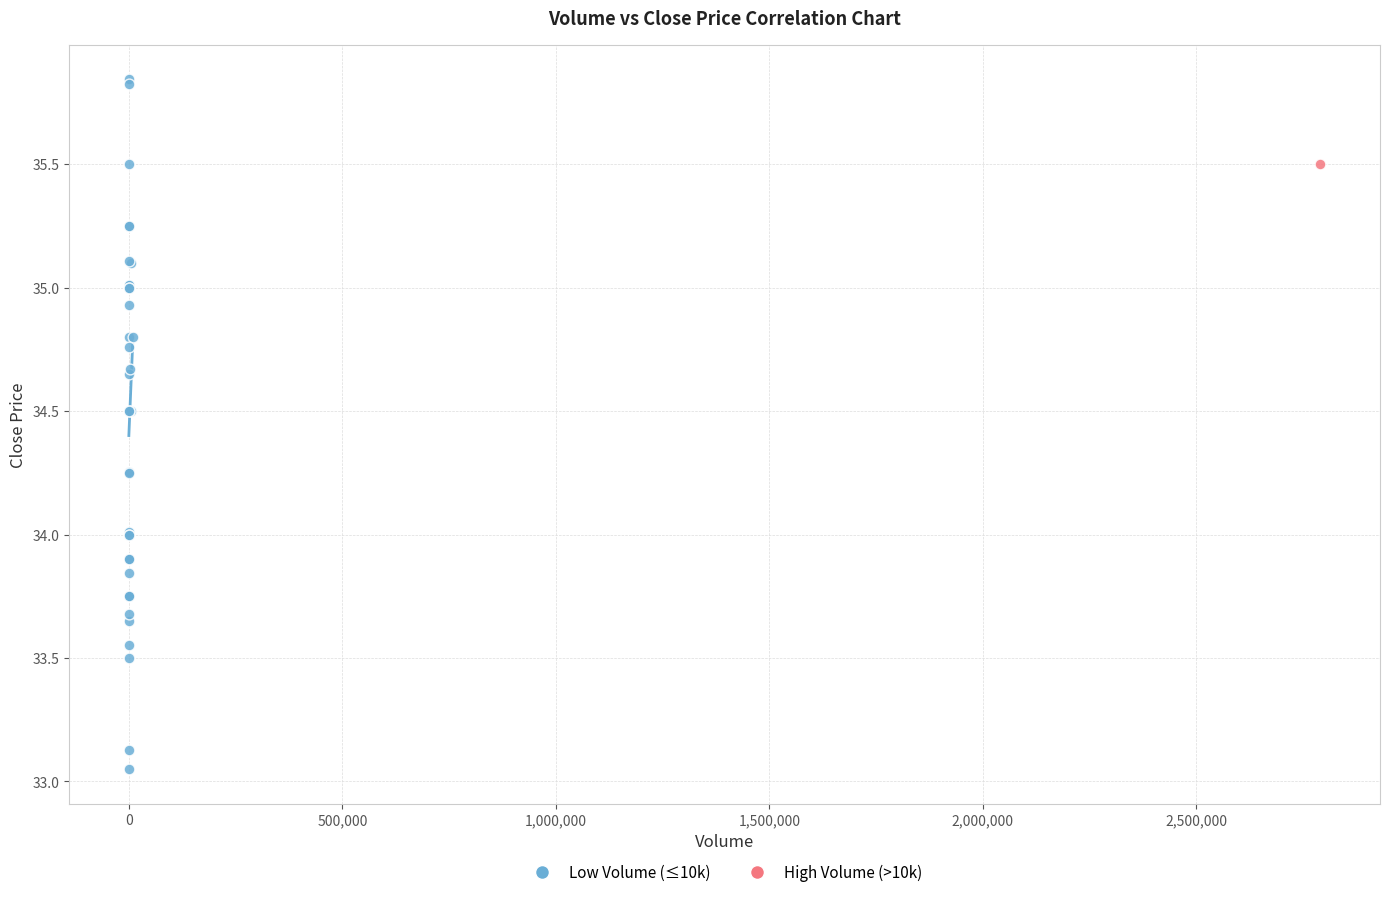

What are all the series names shown in the legend?

Low Volume (≤10k), High Volume (>10k)